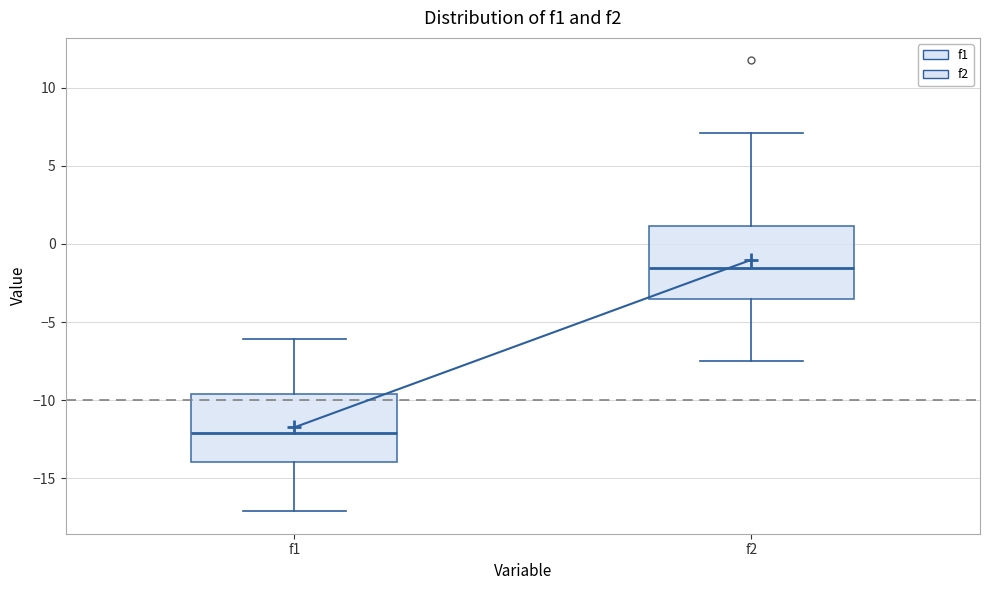

Which box's median line is the lowest?

f1